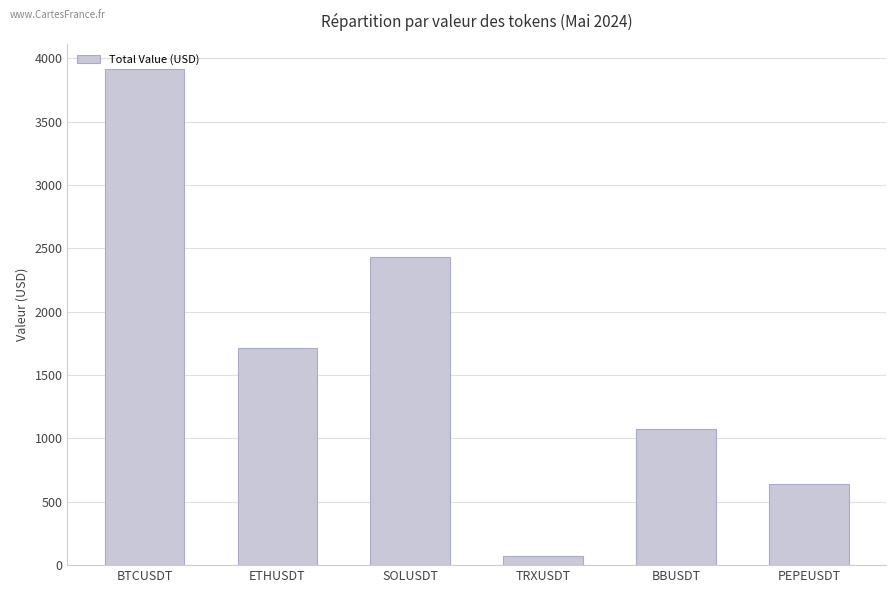

How many values are below 1710?

3